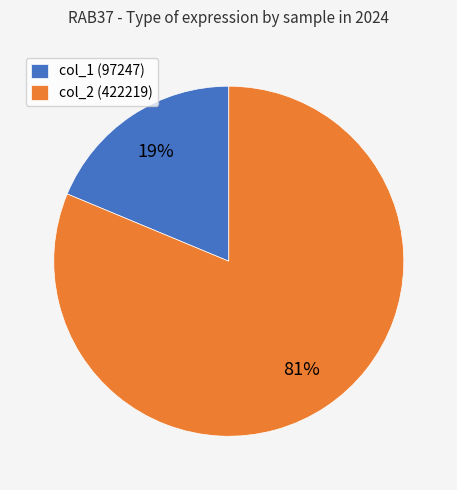

Which slice represents more than half of the pie?

col_2 (422219)